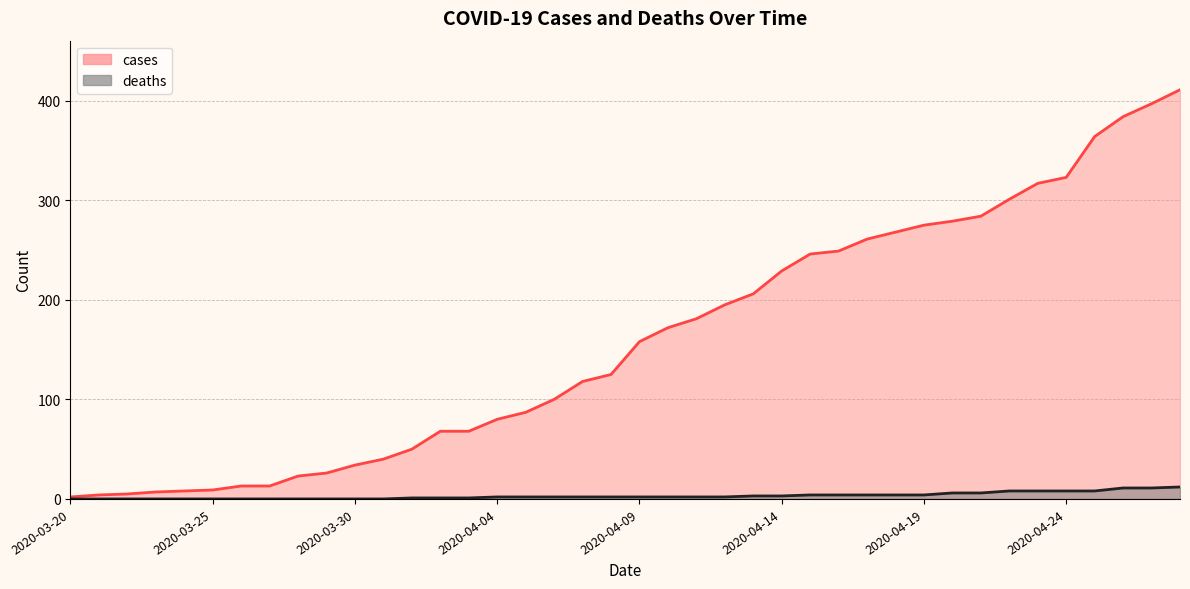

The value of cases at 2020-04-06 is 100. True or false?

True